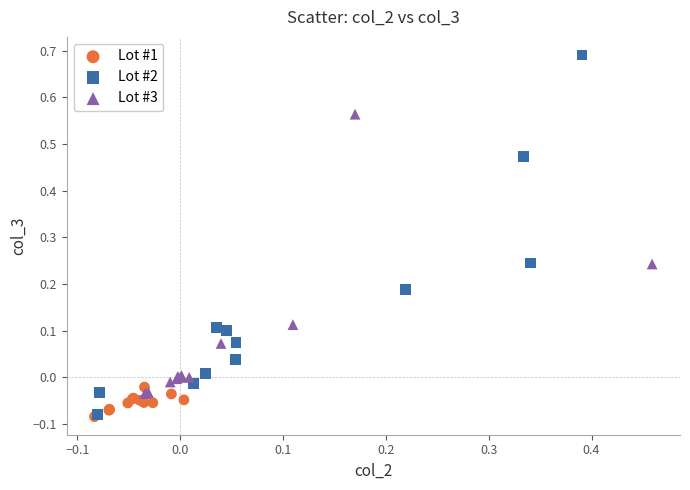

Which series reaches the maximum Y coordinate?

Lot #2